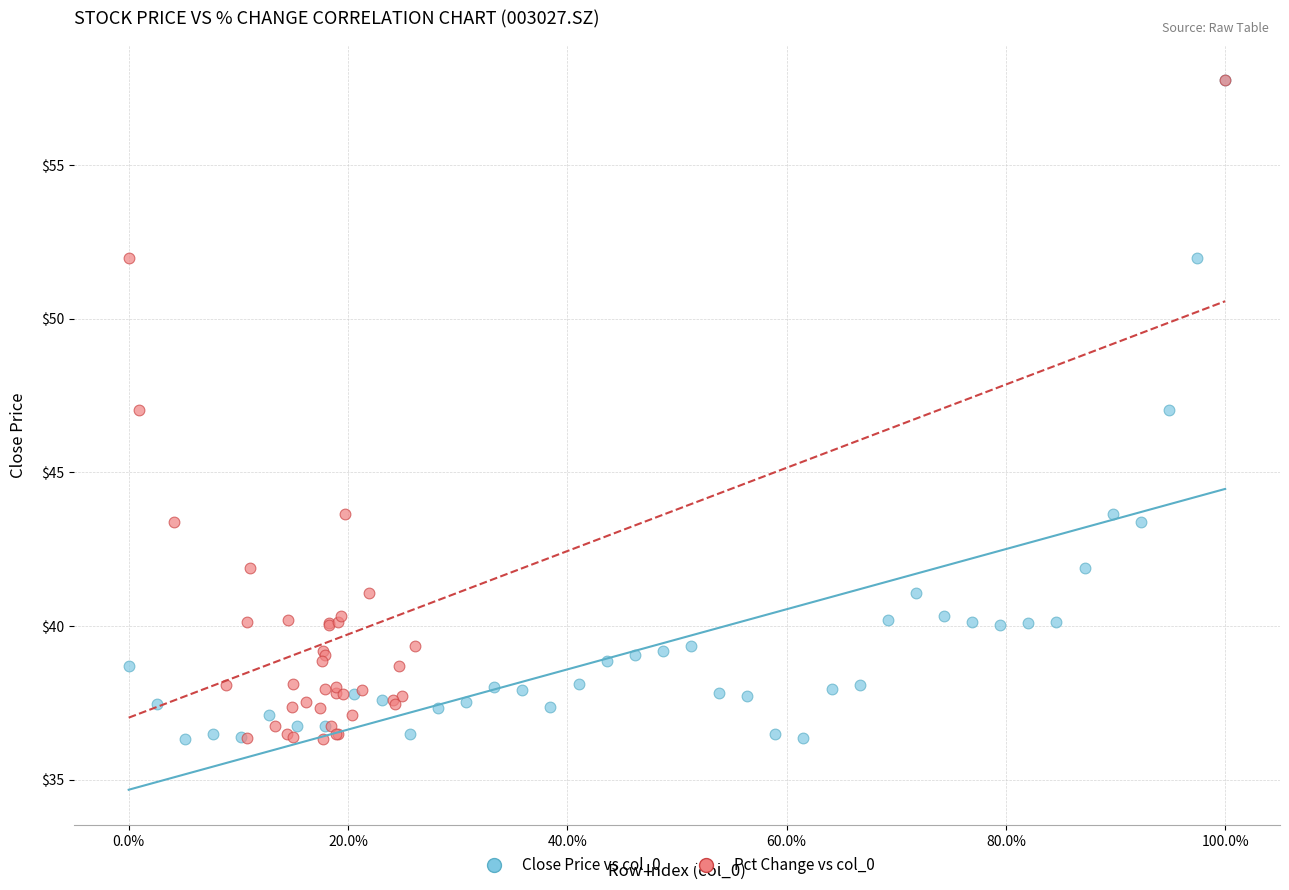

What are all the series names shown in the legend?

Close Price vs col_0, Pct Change vs col_0